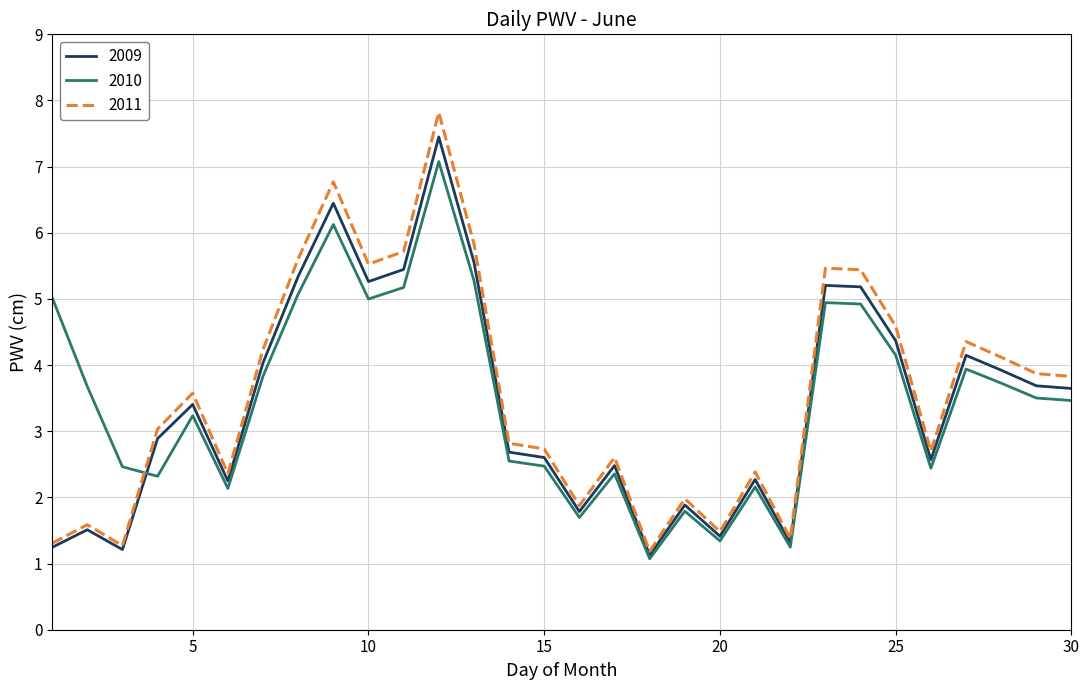

In 2009, how many points are lower than both neighbors (excluding endpoints)?

8